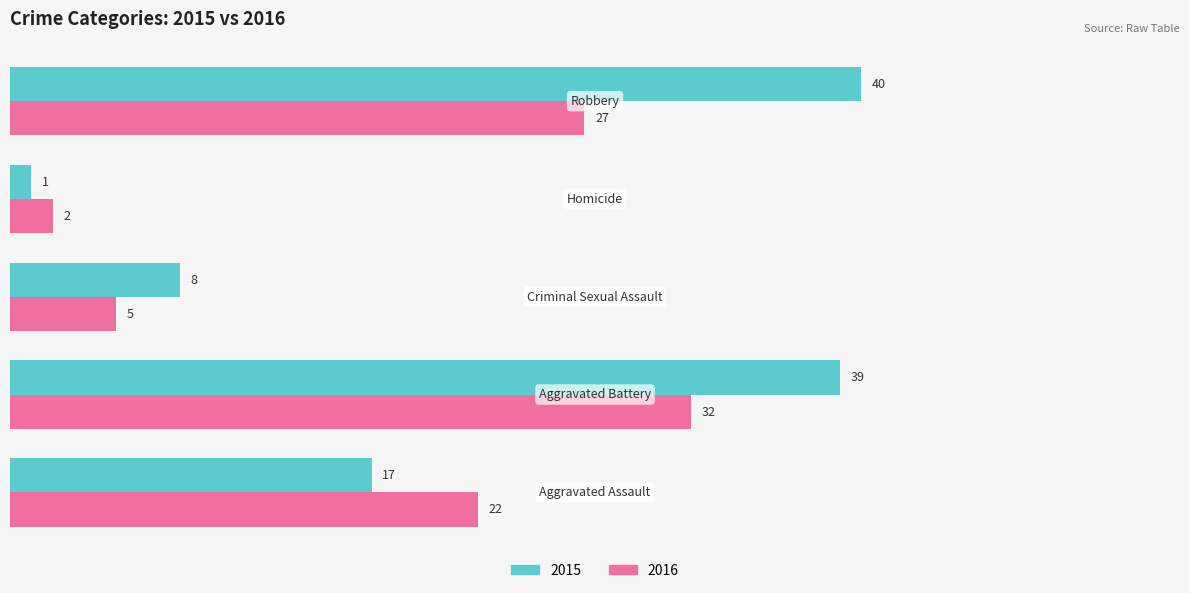

Rank the series by their average value, from lowest to highest.

2016, 2015